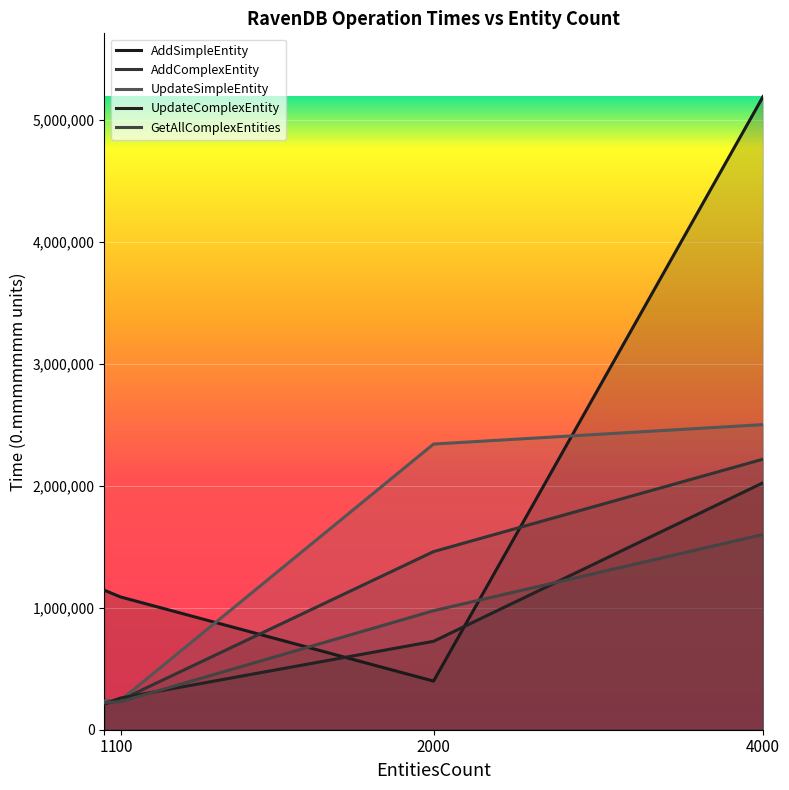

Rank the series by their maximum value, from lowest to highest.

GetAllComplexEntities, UpdateComplexEntity, AddComplexEntity, UpdateSimpleEntity, AddSimpleEntity